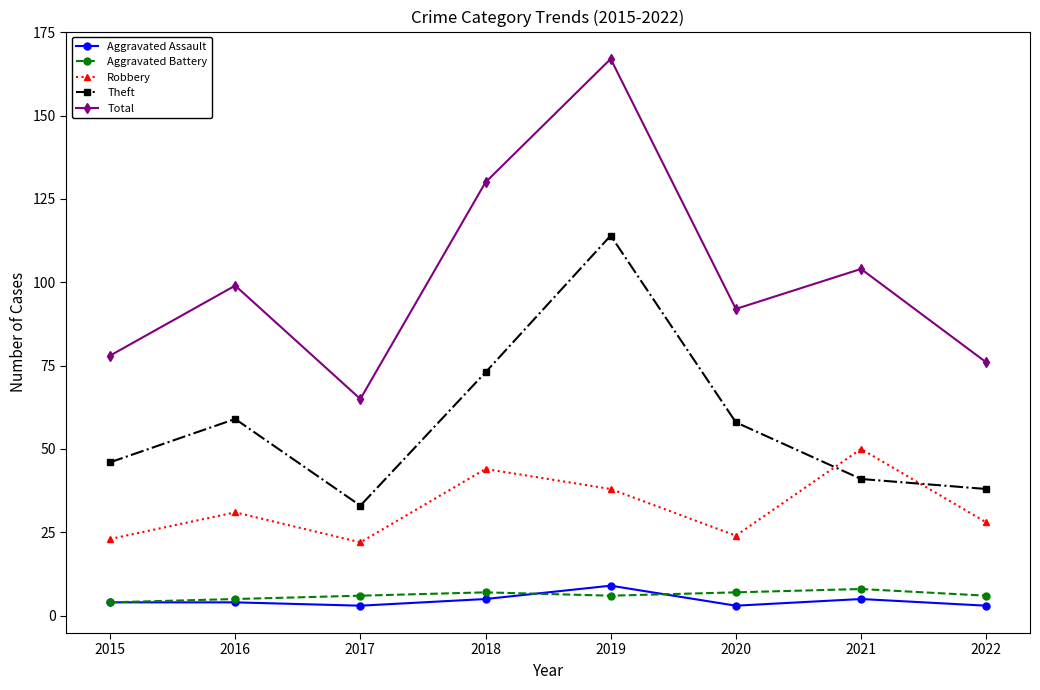

At which category does Total reach its first local valley?

2017